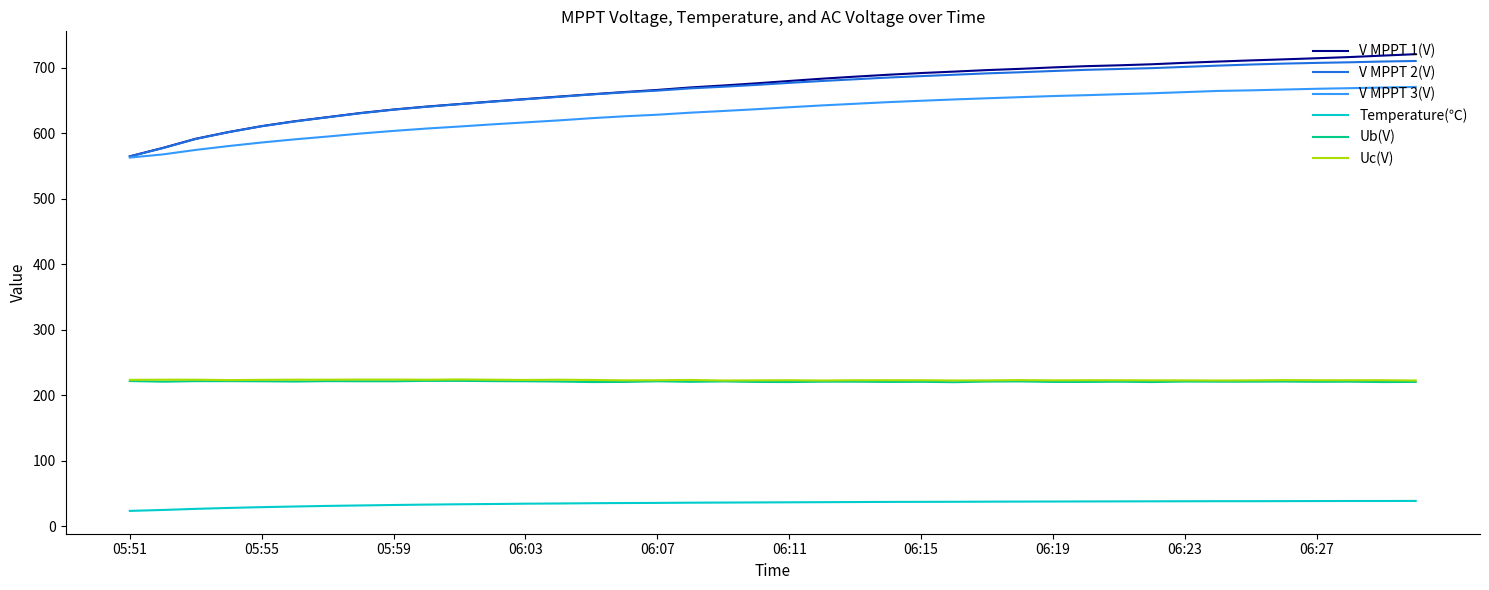

What are all the series names shown in the legend?

V MPPT 1(V), V MPPT 2(V), V MPPT 3(V), Temperature(℃), Ub(V), Uc(V)